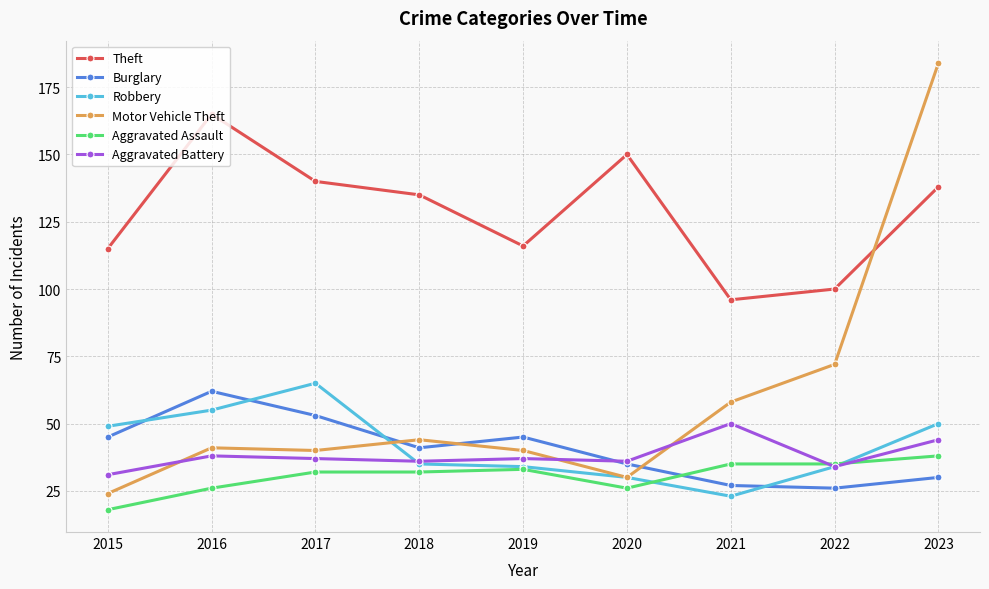

What is the approximate value of Aggravated Assault at 2021, to the nearest 5?

35